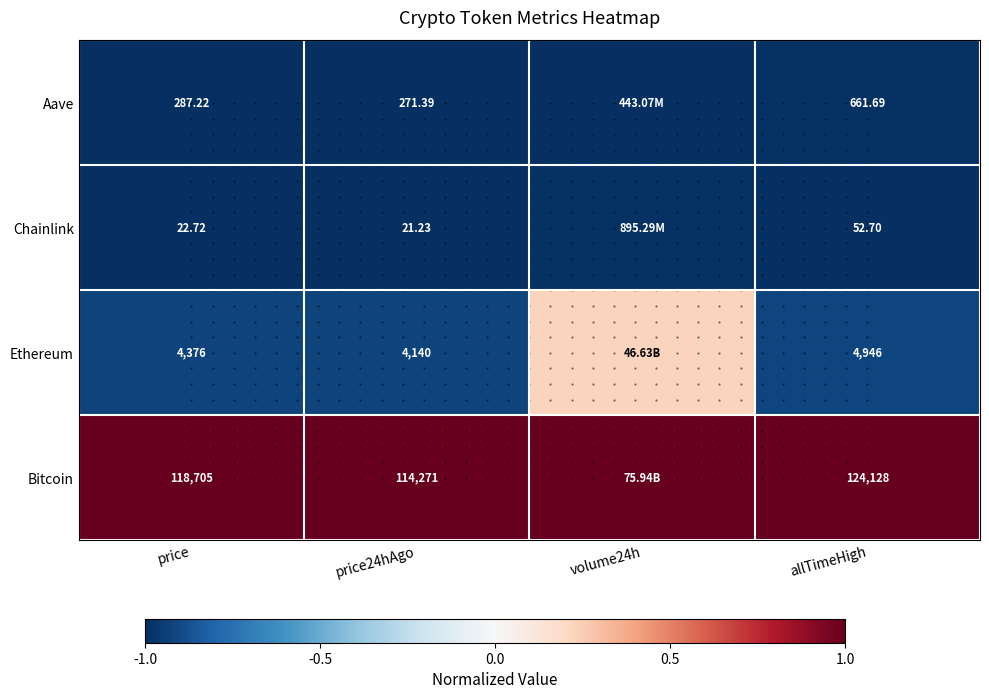

Between price and price24hAgo, which series saw the biggest shift?

Bitcoin